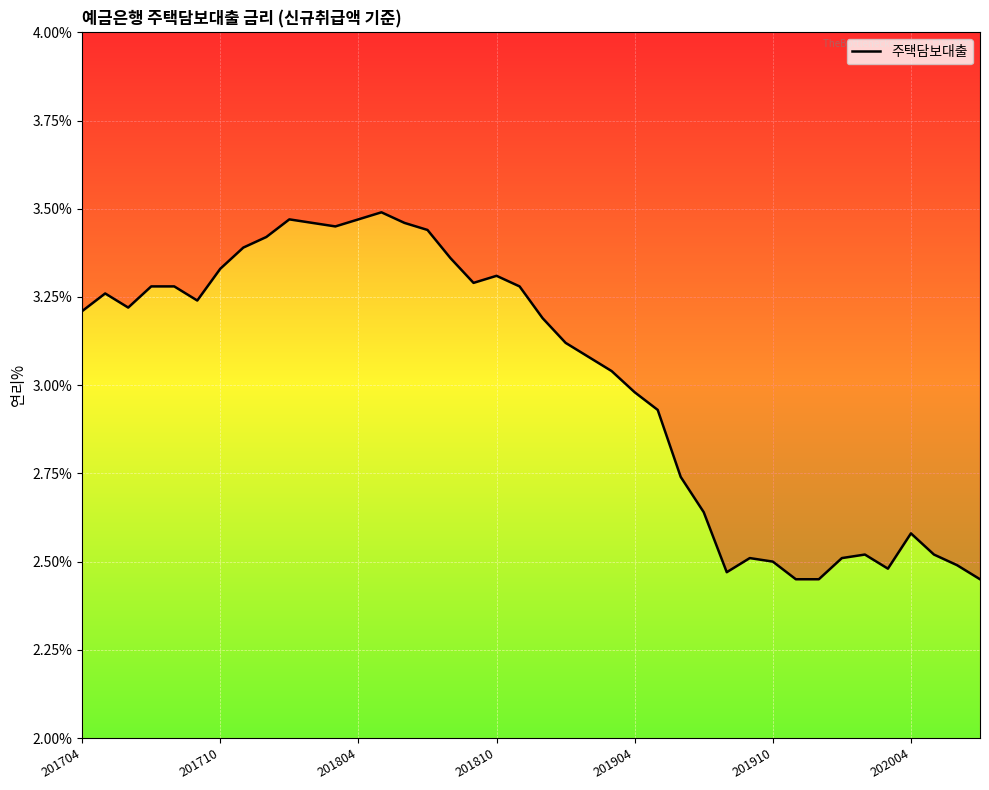

What is the change in value from 14 to 23?

-0.4